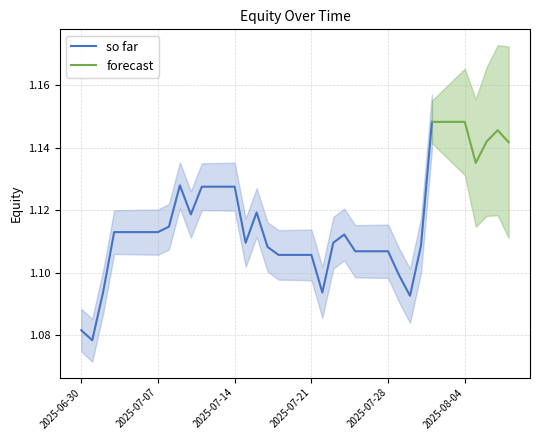

What is the difference between the second highest and minimum values?

0.1